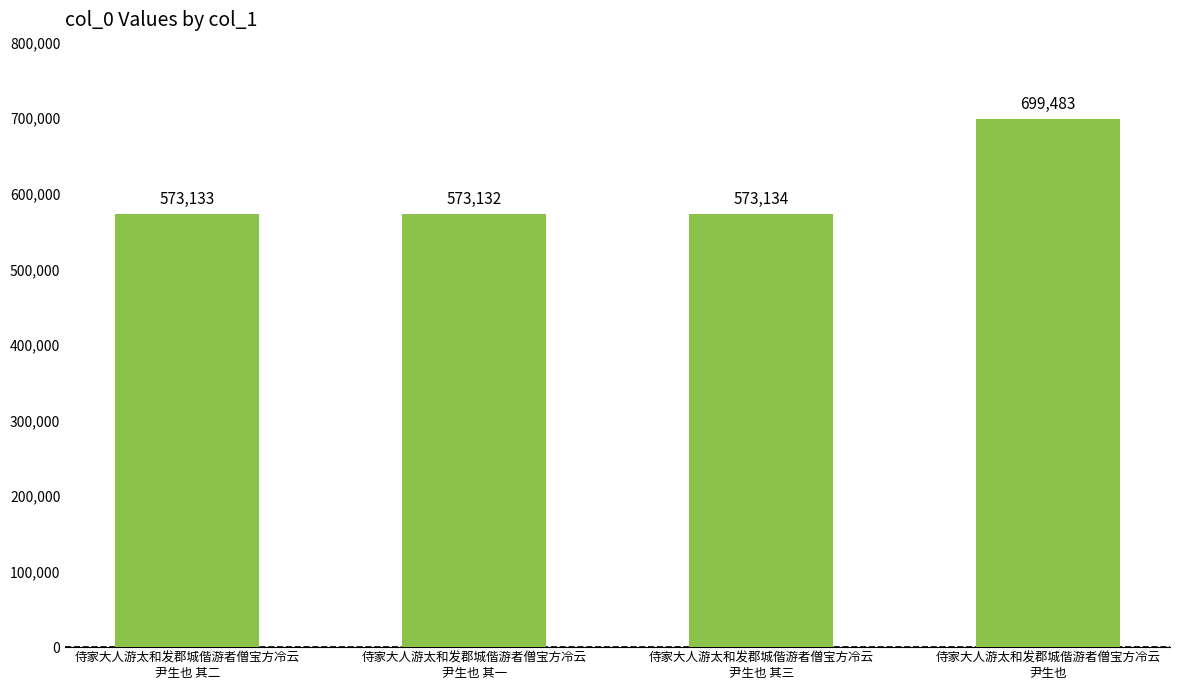

What is the smallest value displayed?

573132